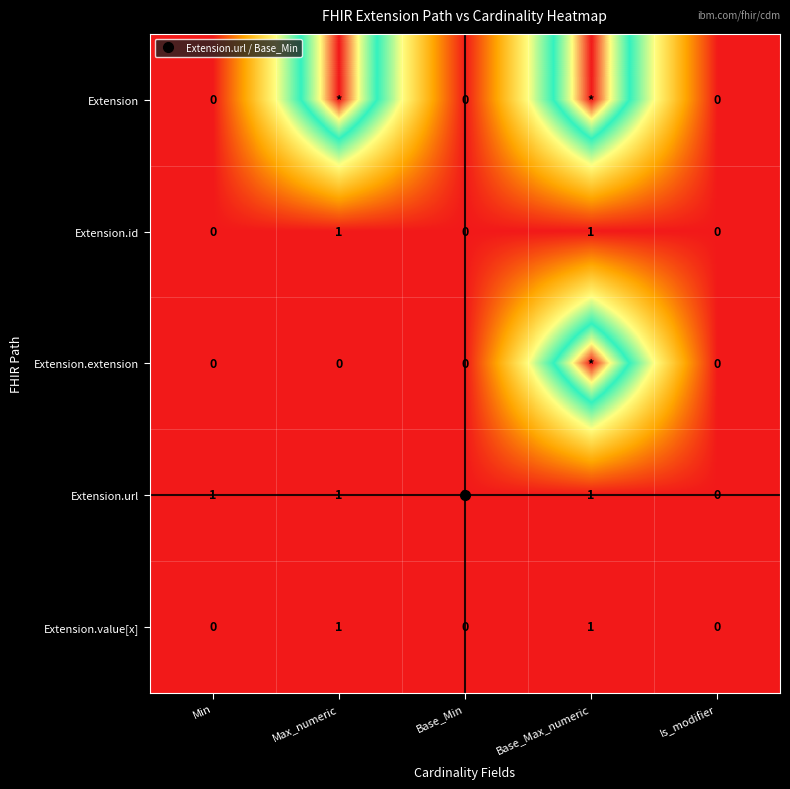

What is the sum of all Extension.value[x] values?

2